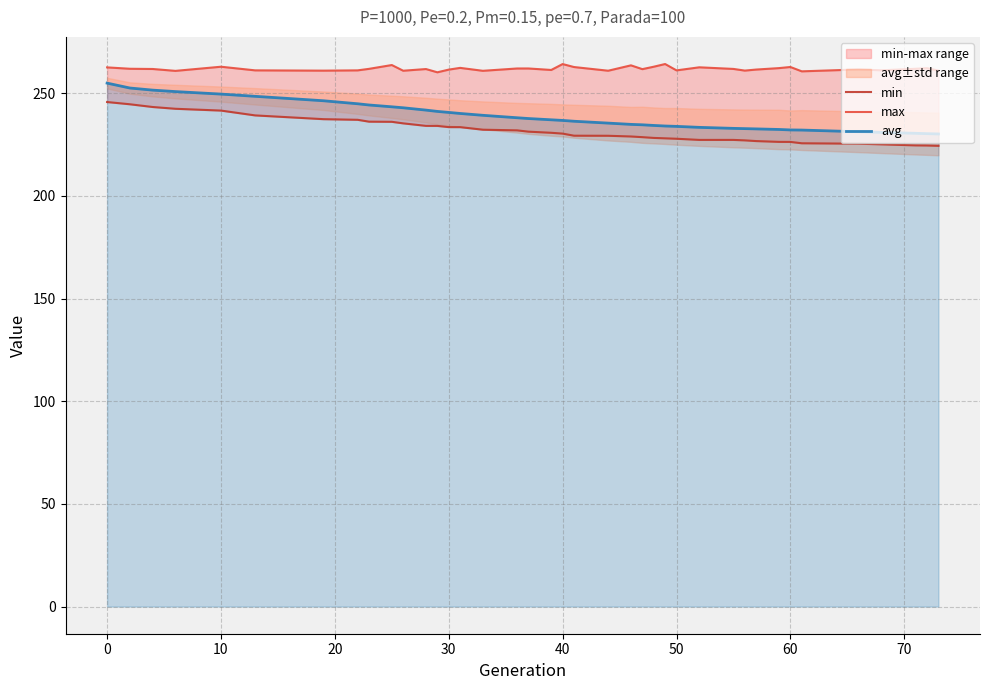

What is the lowest value of the avg series?

230.2